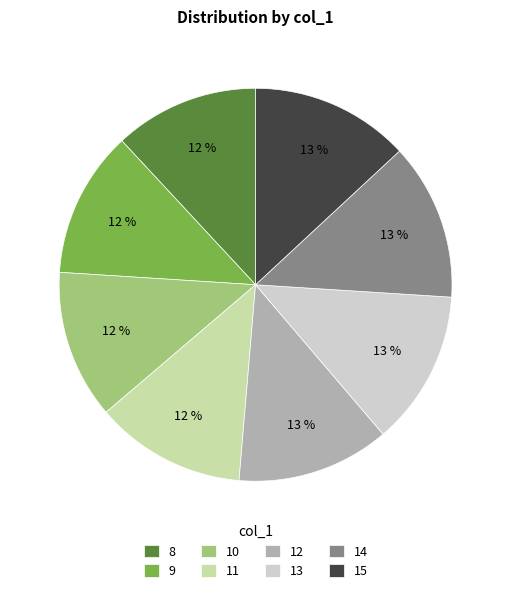

To the nearest percent, what is the combined percentage of 11 and 13?

25%